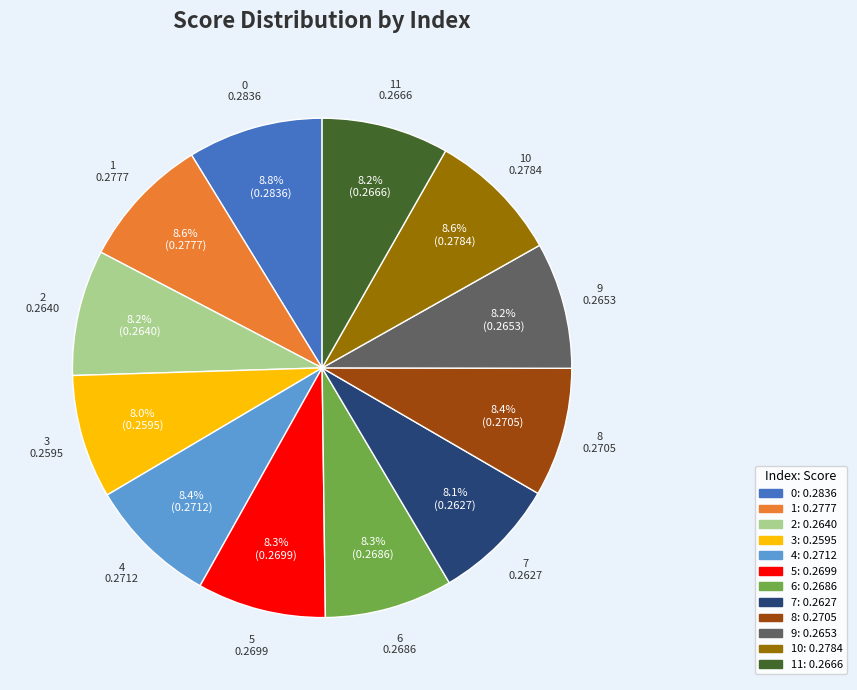

Does any single category account for the majority?

No